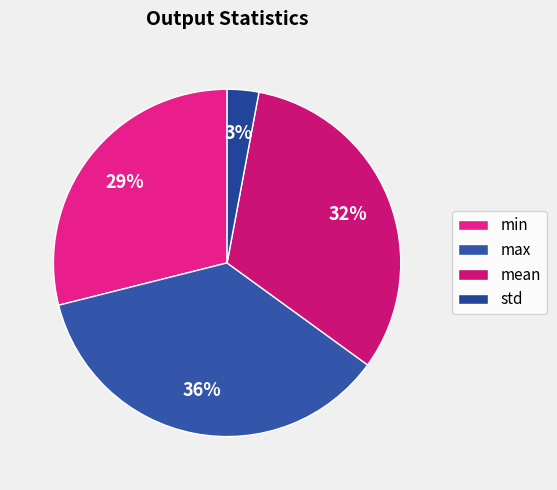

Rank the categories by value from lowest to highest.

std, min, mean, max